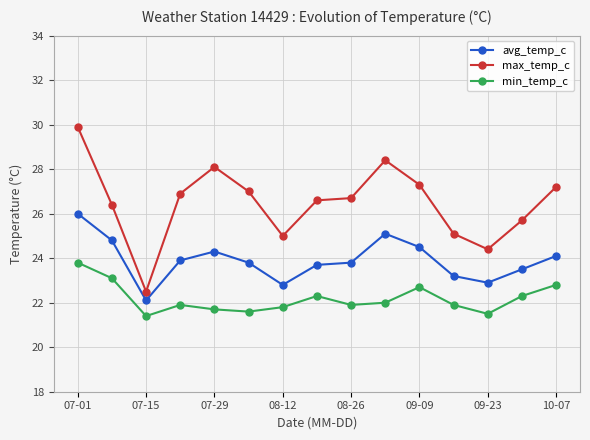

How many lines are shown in the chart?

3